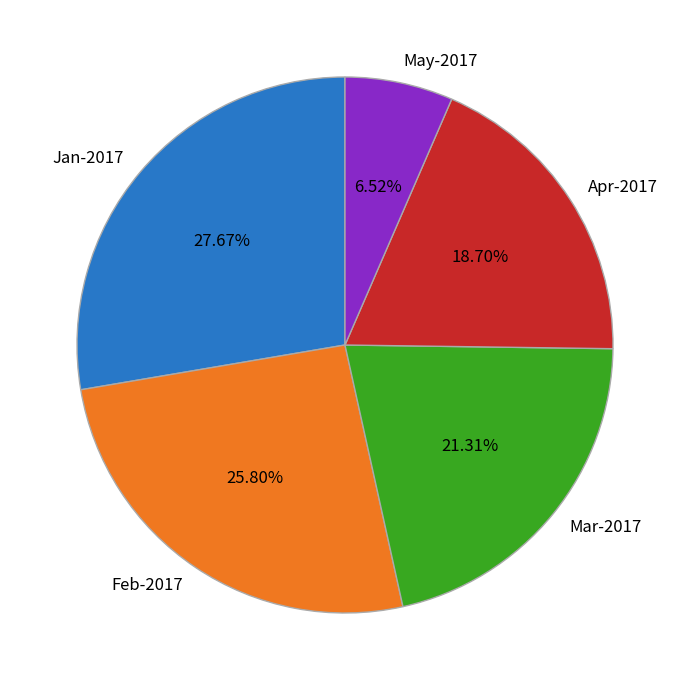

What percentage is the Feb-2017 slice, to the nearest percent?

26%